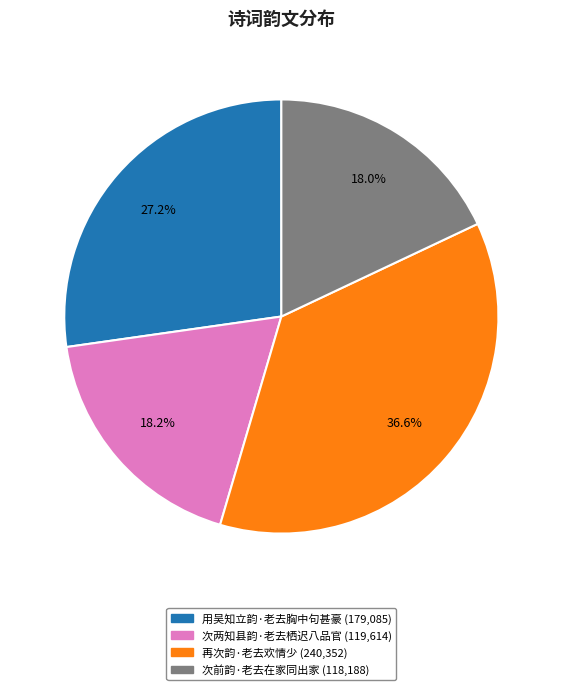

Which has a higher value, 次两知县韵·老去栖迟八品官 or 用吴知立韵·老去胸中句甚豪?

用吴知立韵·老去胸中句甚豪